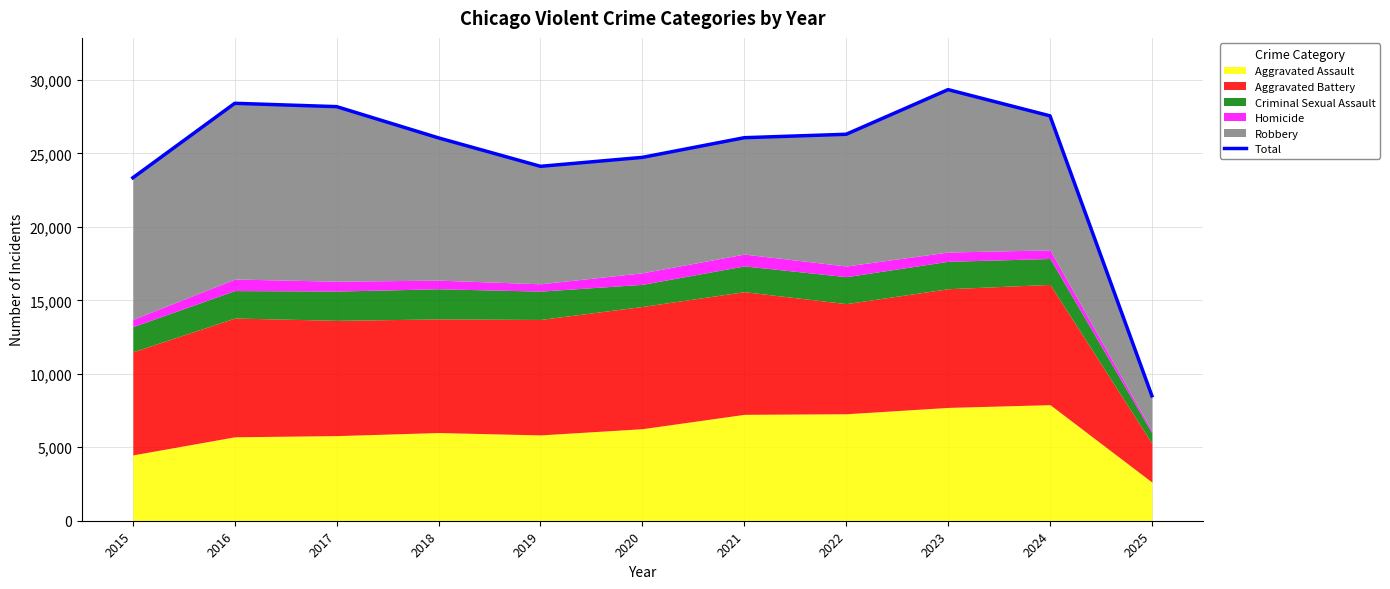

True or false: the data shows 26303 at 2022.

True